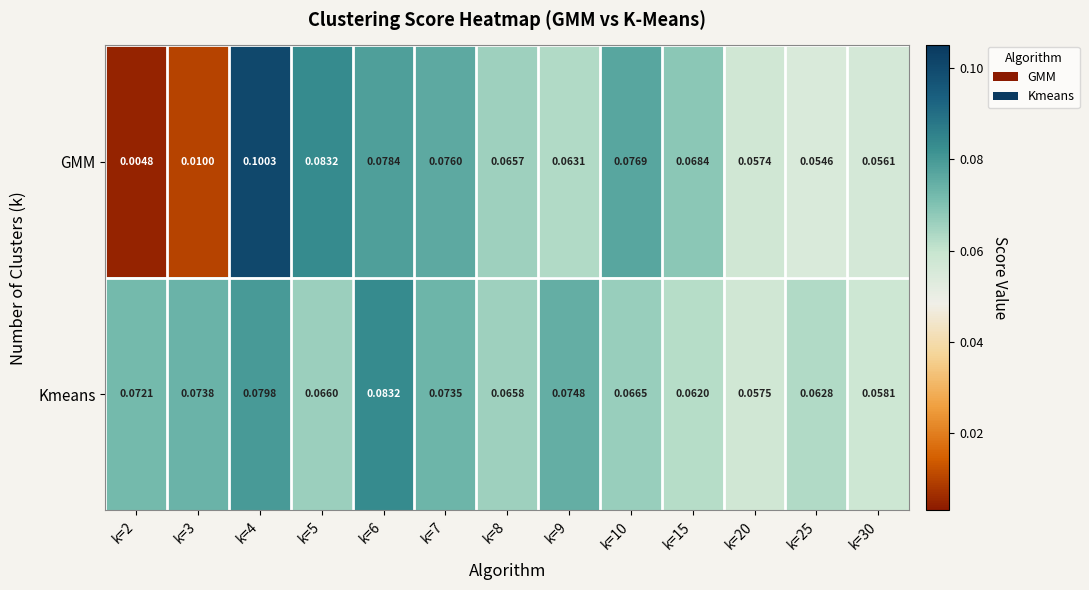

List the series in order of their overall mean, highest first.

Kmeans, GMM